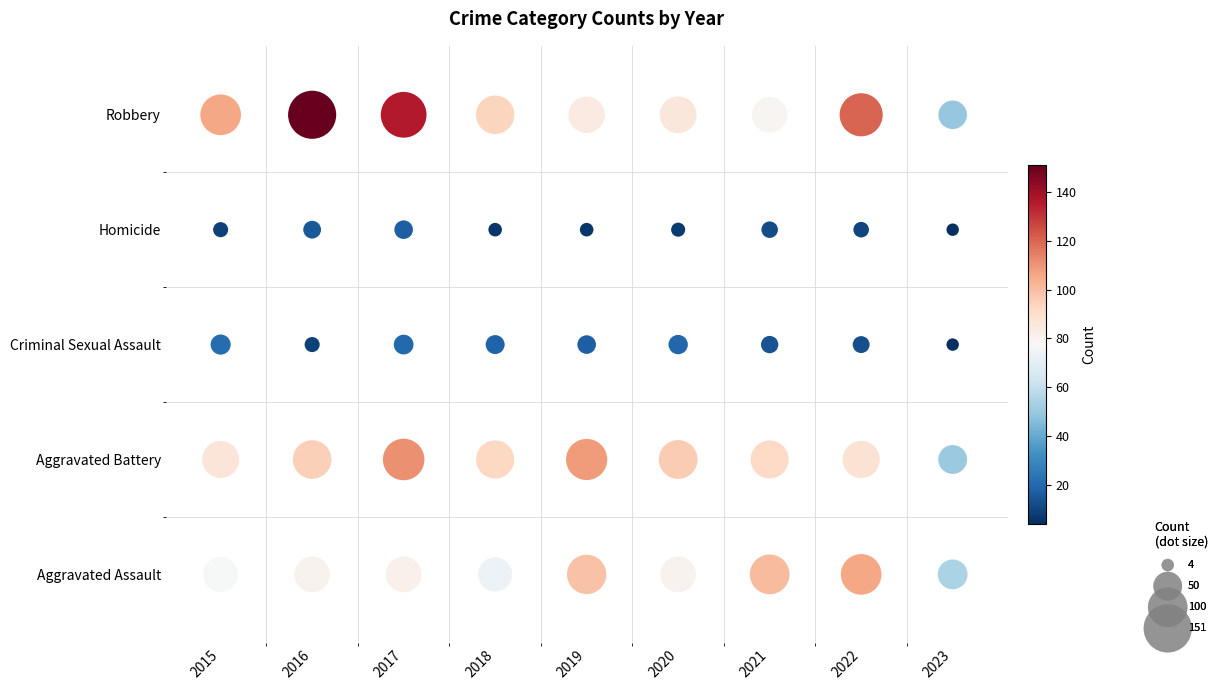

Read the Robbery value at 2019, to the nearest 10.

80